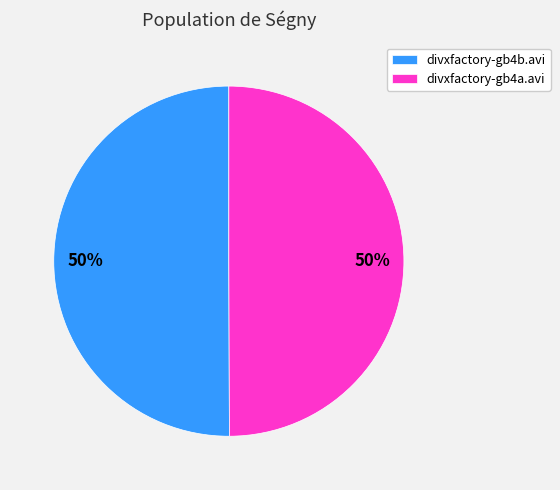

To the nearest percent, what percentage of the pie is divxfactory-gb4a.avi?

50%